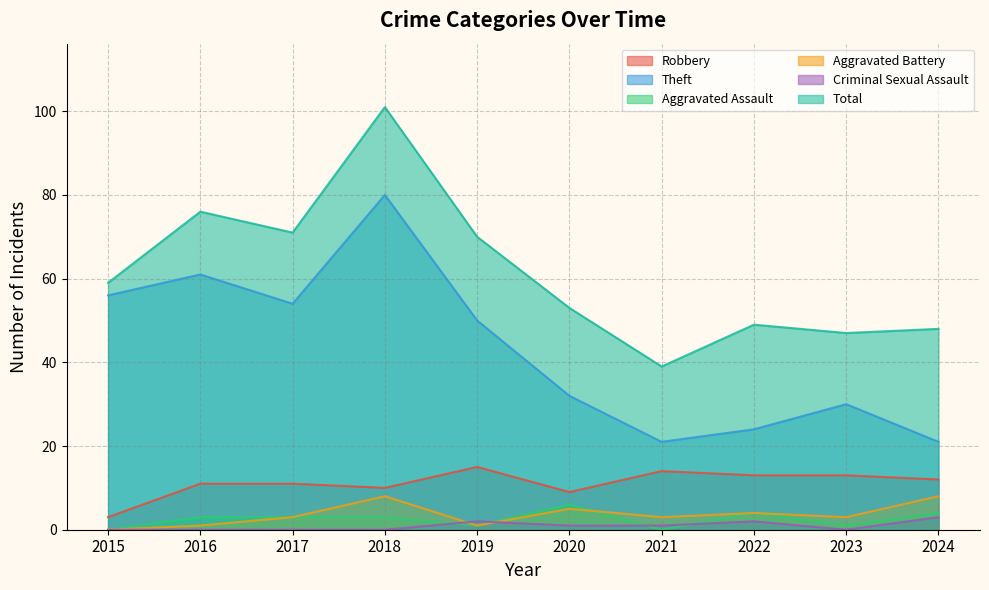

At how many categories does at least one series exceed 99?

1